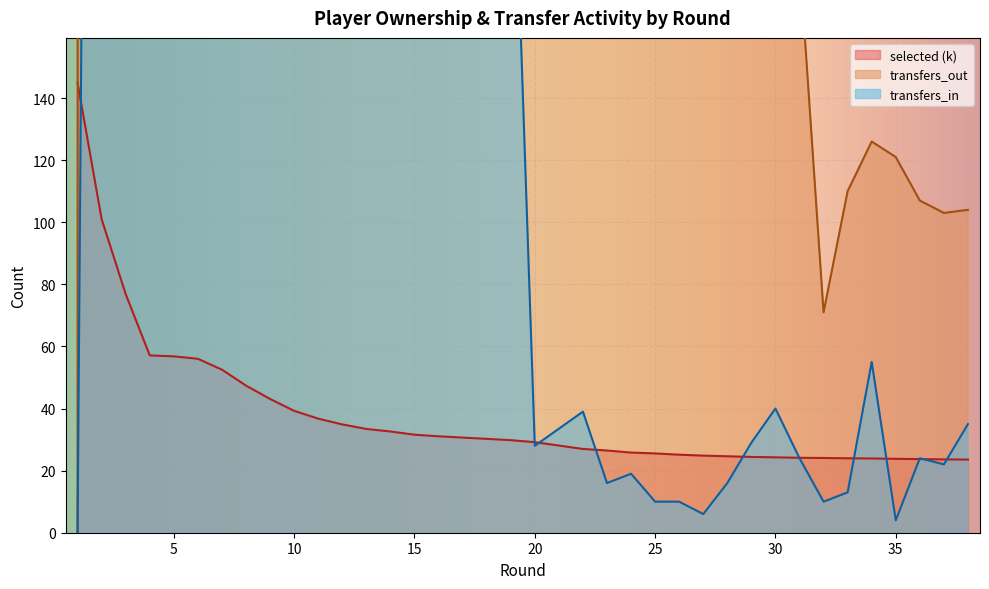

At which category does transfers_out reach its first local peak?

2